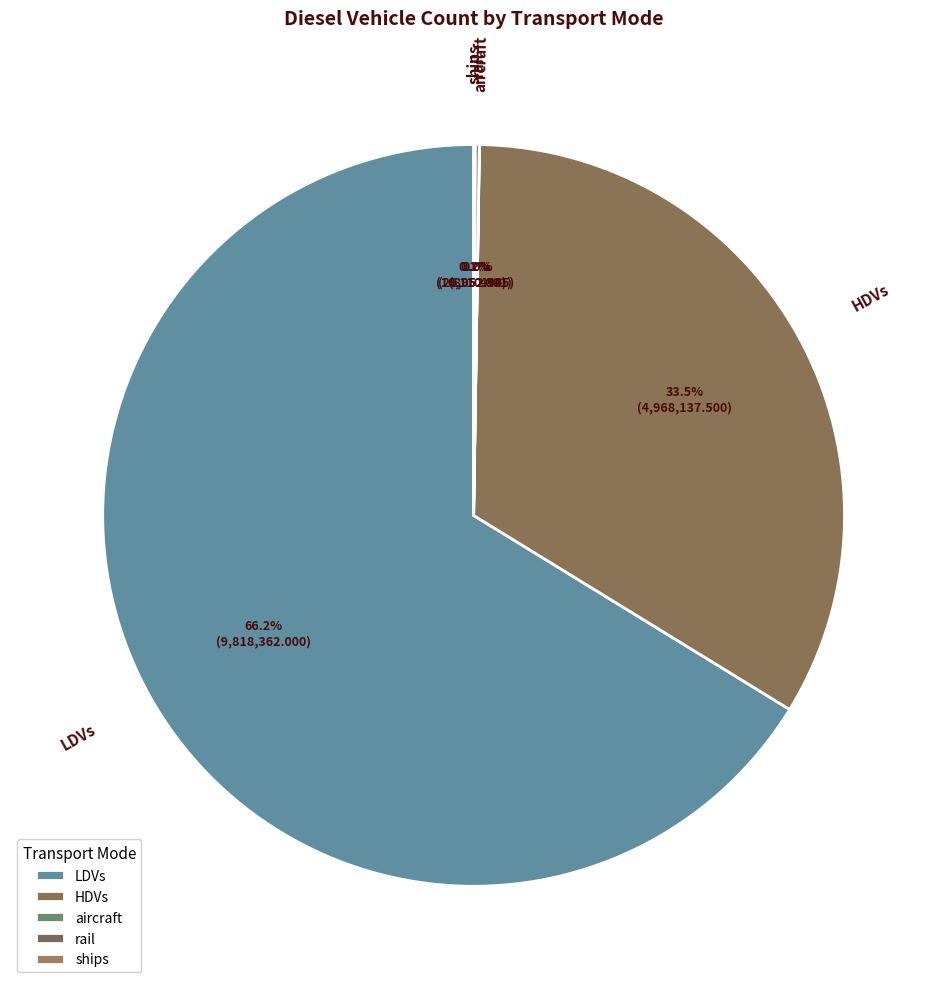

What is the largest slice in the pie chart?

LDVs